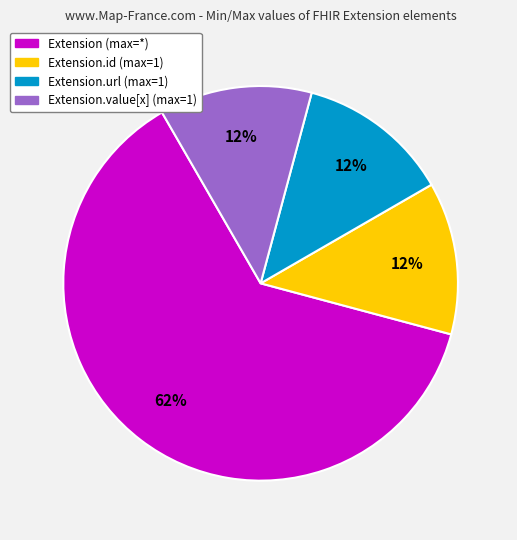

Is there a majority slice in this chart?

Yes